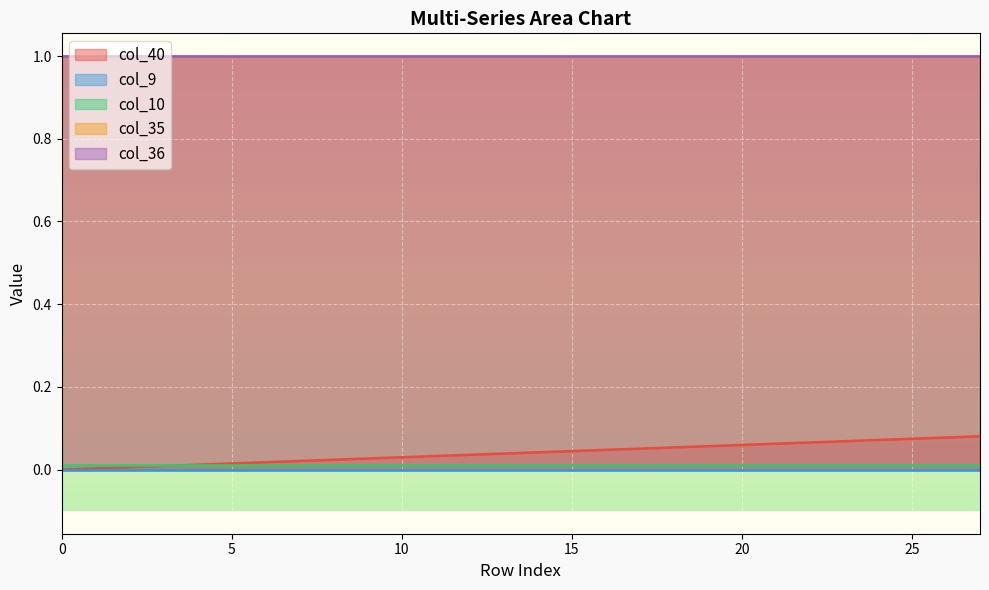

What is the difference between the maximum and minimum values in the col_40 series?

0.1